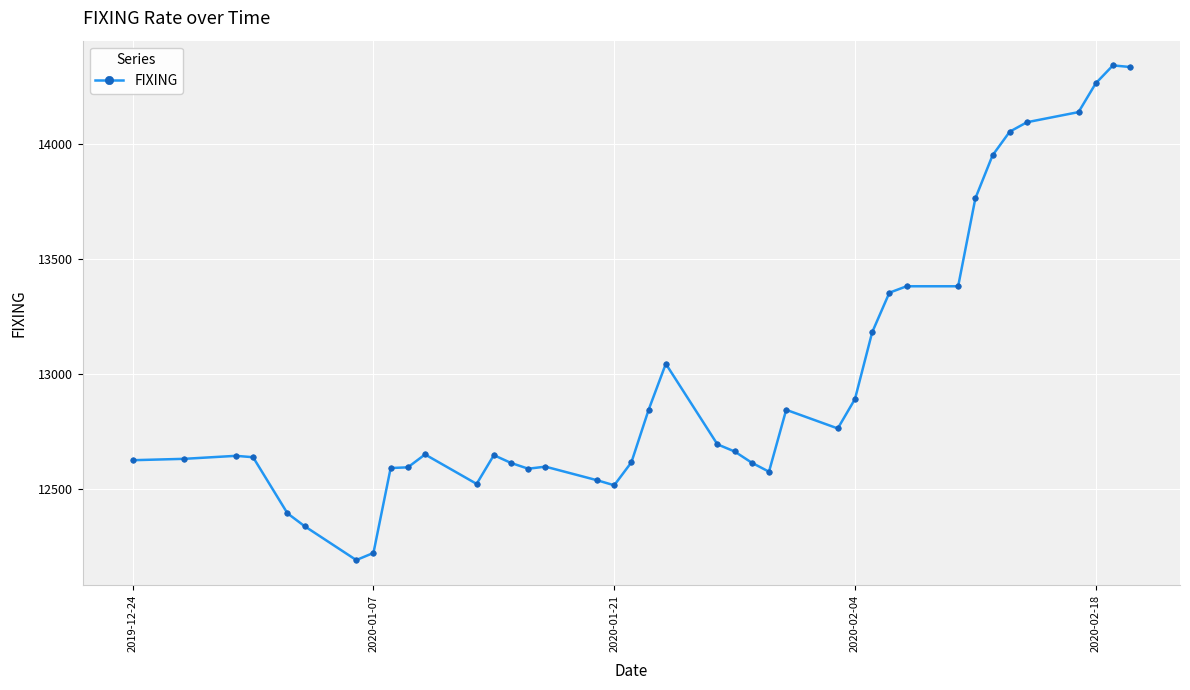

What is the value of the 12th point from the left?

12522